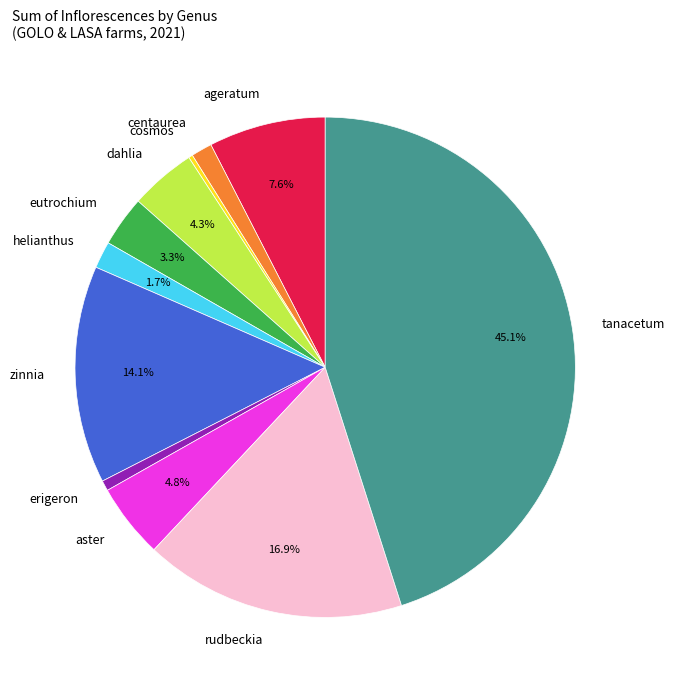

What portion of the pie excludes aster?

95.2%